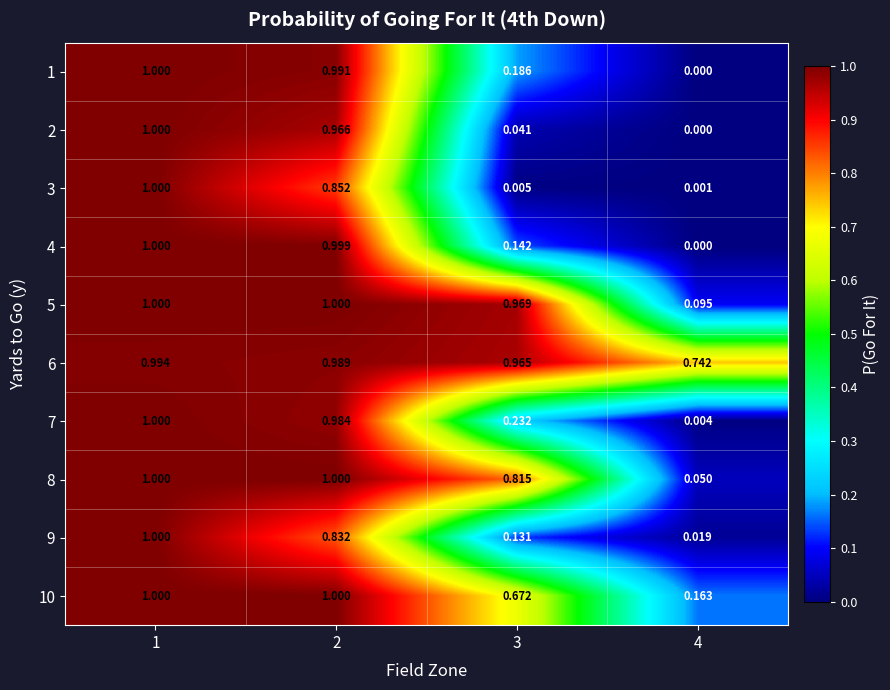

Is the value of 1 at 1 greater than the value of 6 at 2?

Yes